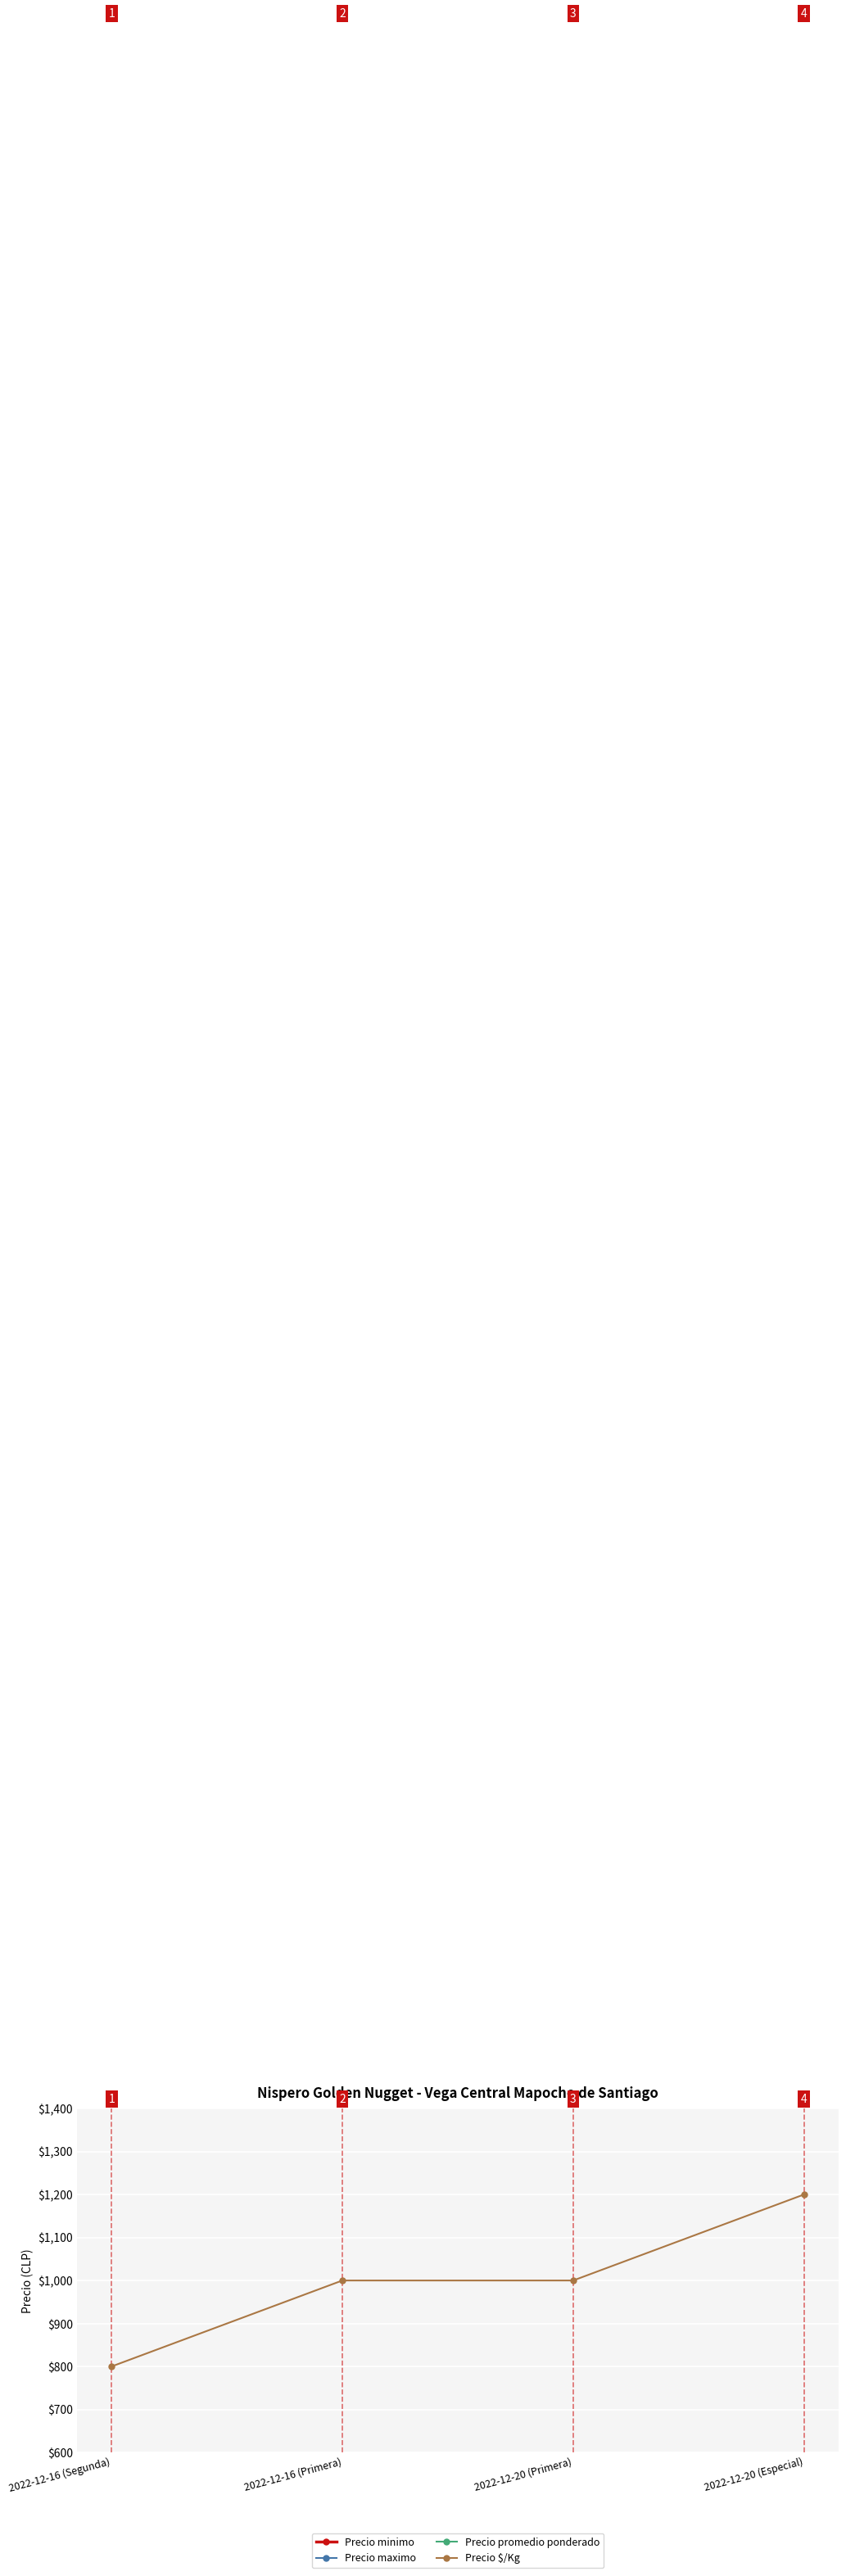

What is the spread (max minus min) of values at 2022-12-20 (Especial)?

4800